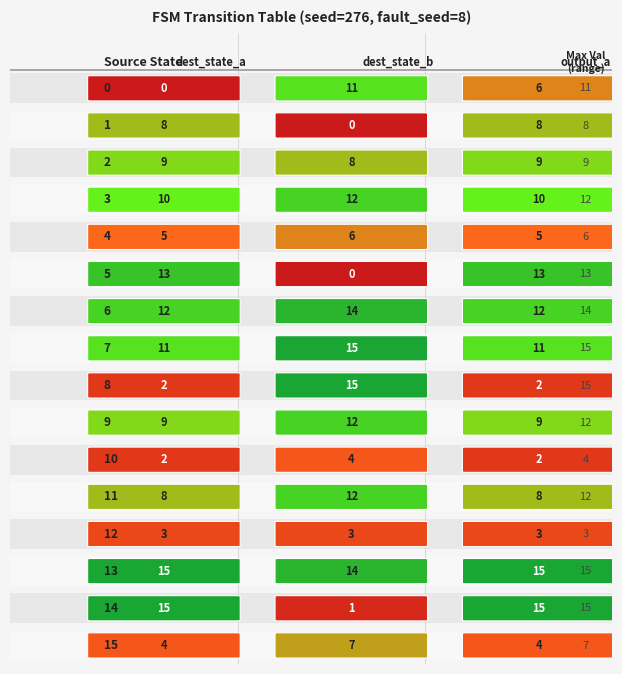

The 13 series shows 15 at 2. True or false?

True